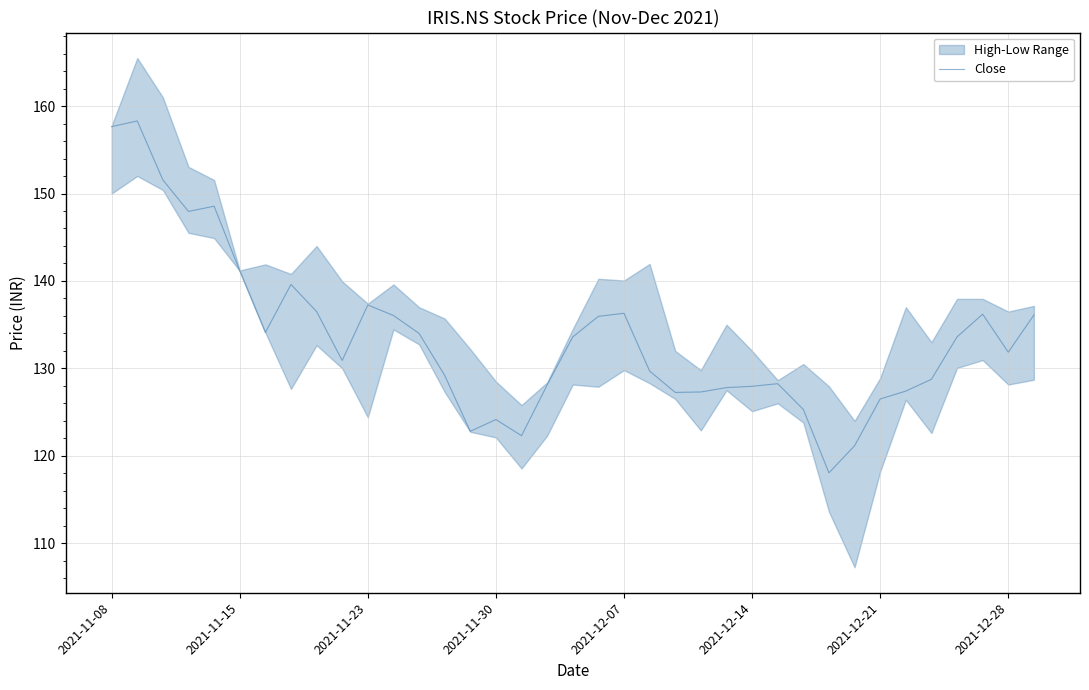

The value at 2021-11-15 is 71.2. True or false?

False